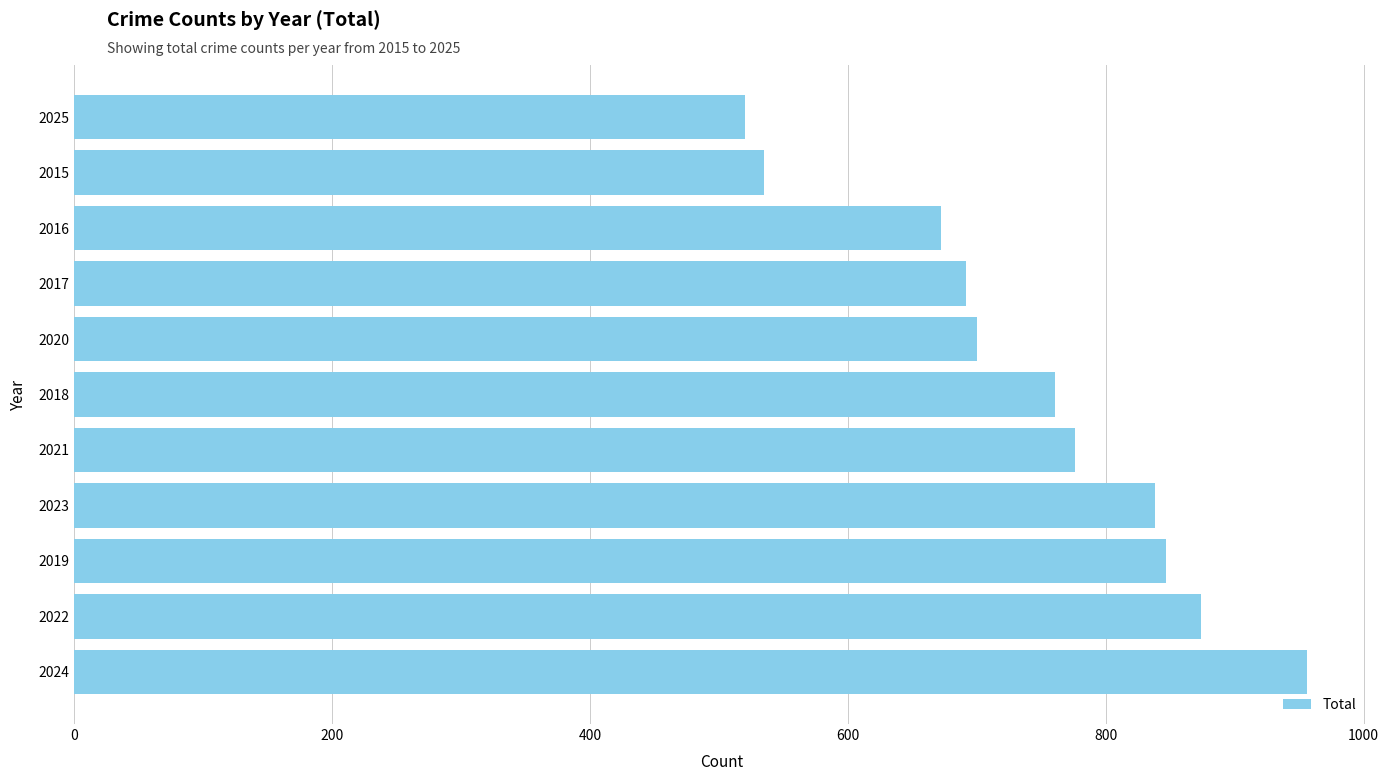

How many data points does each series have?

11